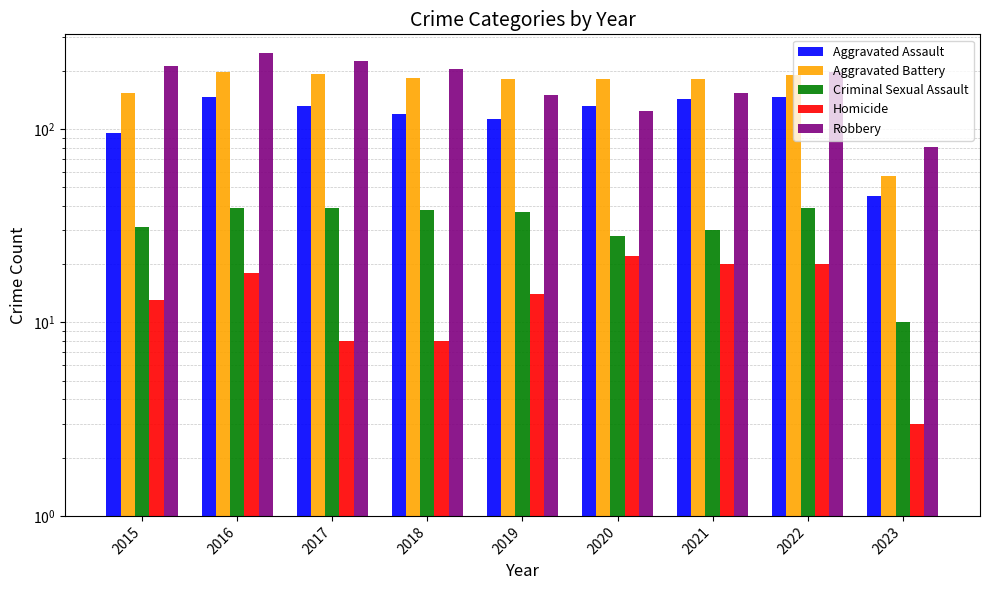

Reading right to left, list all the values displayed in this chart.

Aggravated Assault: 2023=45	2022=146	2021=142	2020=131	2019=113	2018=119	2017=131	2016=146	2015=95
Aggravated Battery: 2023=57	2022=190	2021=182	2020=180	2019=182	2018=183	2017=191	2016=196	2015=154
Criminal Sexual Assault: 2023=10	2022=39	2021=30	2020=28	2019=37	2018=38	2017=39	2016=39	2015=31
Homicide: 2023=3	2022=20	2021=20	2020=22	2019=14	2018=8	2017=8	2016=18	2015=13
Robbery: 2023=81	2022=196	2021=153	2020=124	2019=150	2018=204	2017=224	2016=247	2015=212